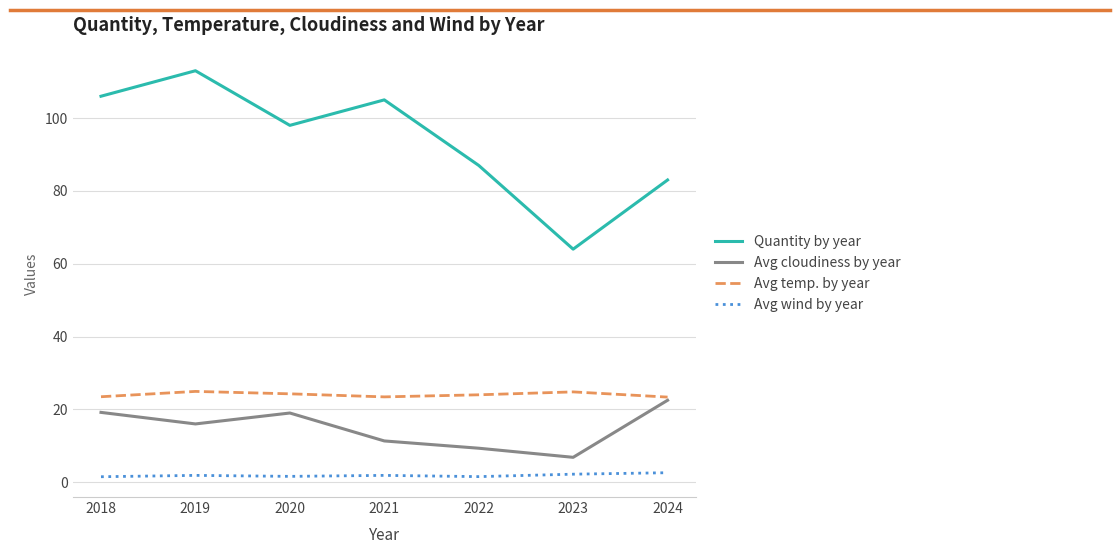

At which category does Quantity by year reach its first local peak?

2019